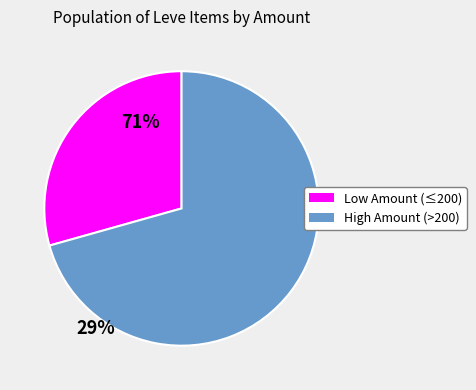

Is there a majority slice in this chart?

Yes